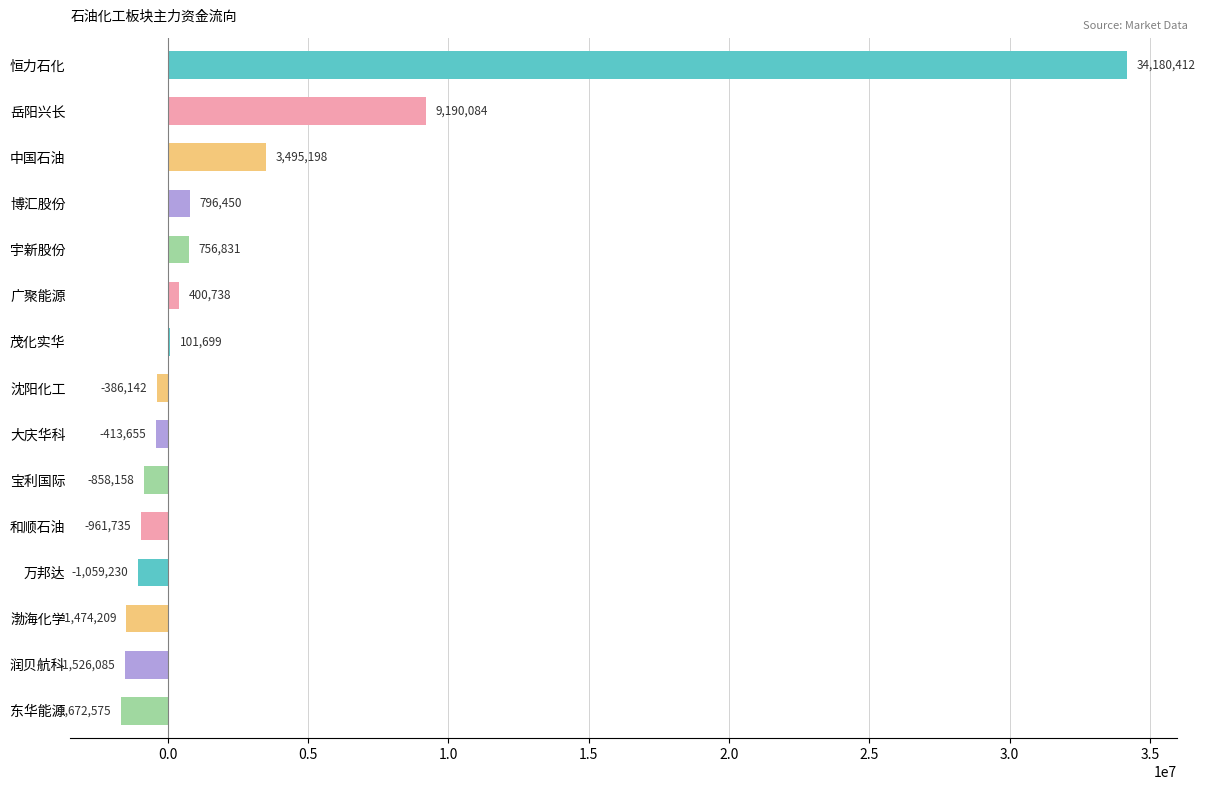

What is the maximum value shown in the chart?

34180412